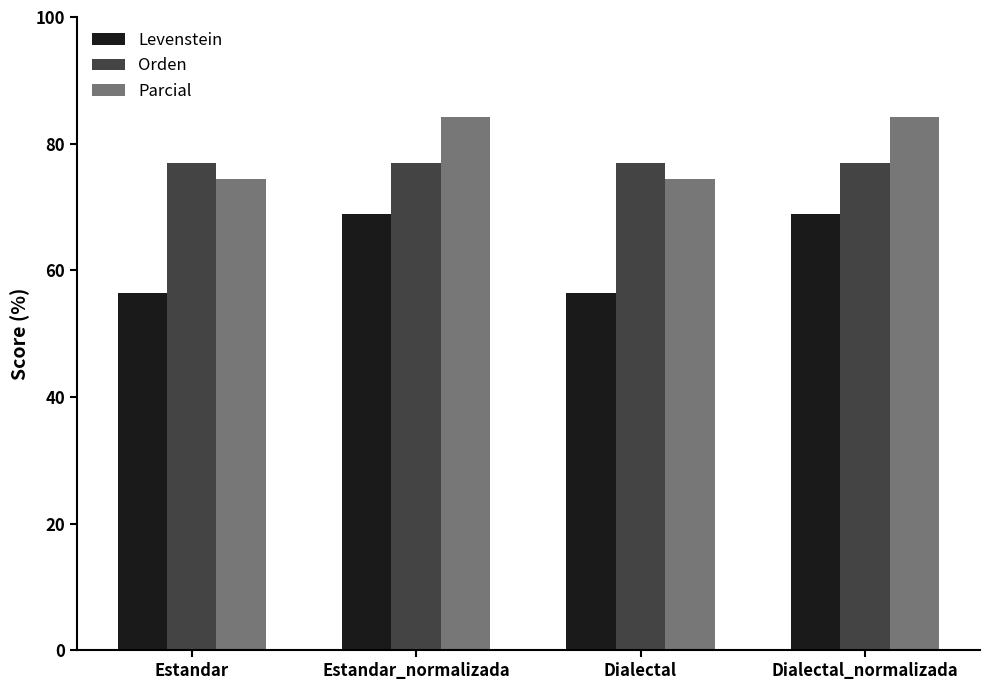

How many bars are there in each group?

3